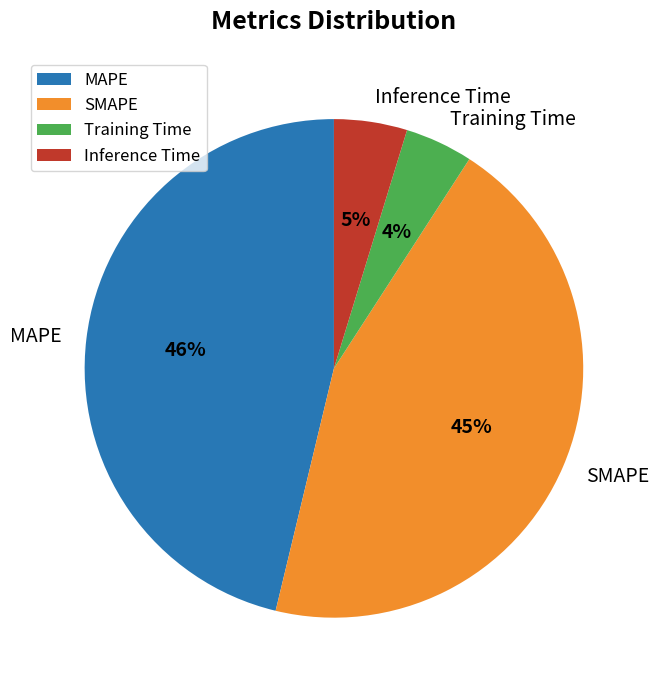

Do SMAPE and Training Time together represent more than half of the pie?

No